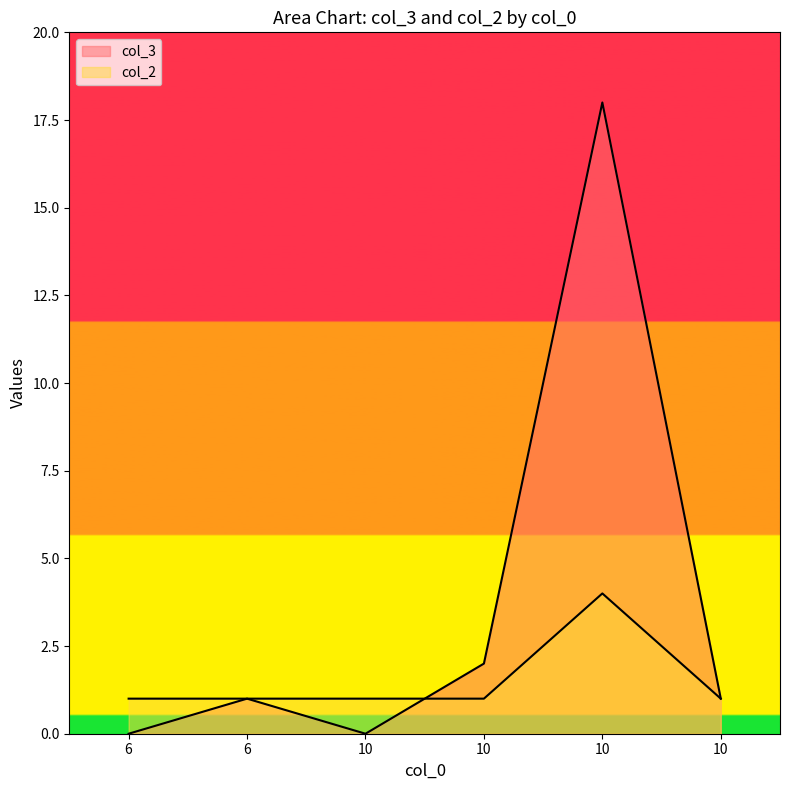

The value of col_3 at 10 is 0. True or false?

True